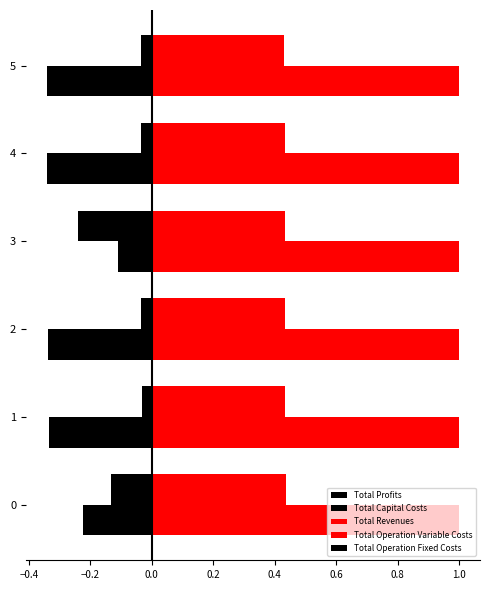

Count the number of categories in the chart.

6